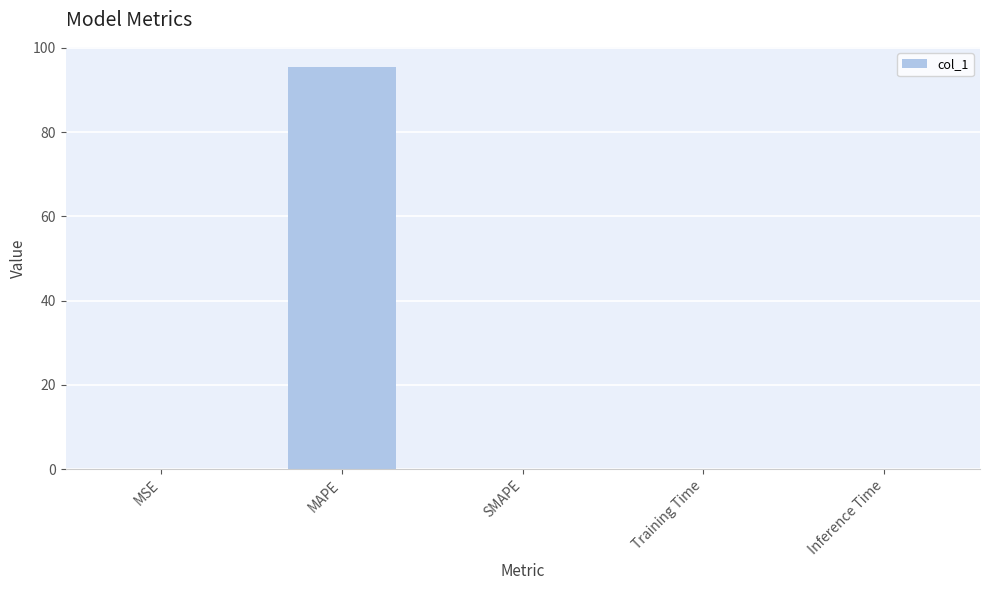

The value at Inference Time is 0.0. True or false?

True